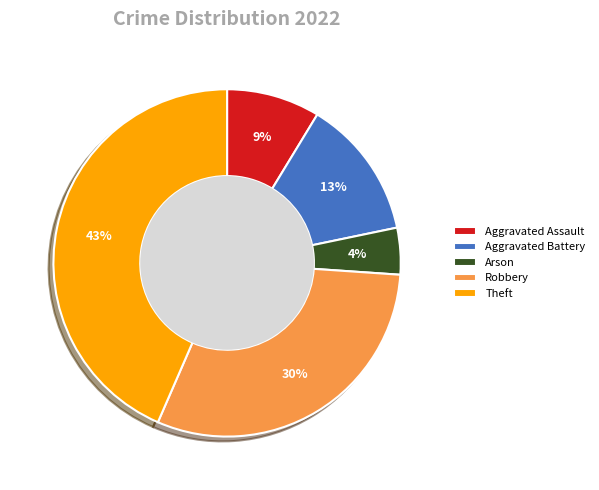

To the nearest percent, what percentage of the pie is Aggravated Battery?

13%